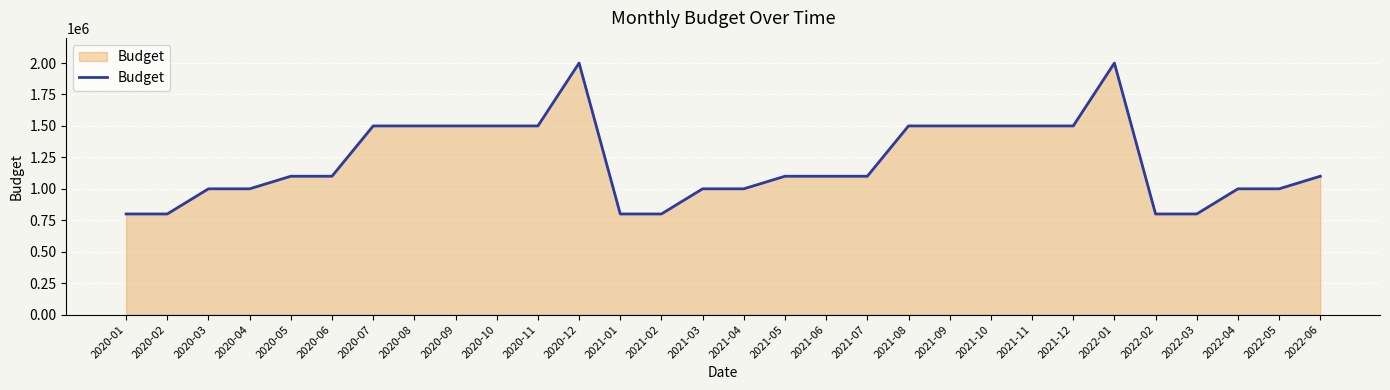

Reading right to left, what are all the values shown in this chart?

1100000	1000000	1000000	800000	800000	2000000	1500000	1500000	1500000	1500000	1500000	1100000	1100000	1100000	1000000	1000000	800000	800000	2000000	1500000	1500000	1500000	1500000	1500000	1100000	1100000	1000000	1000000	800000	800000